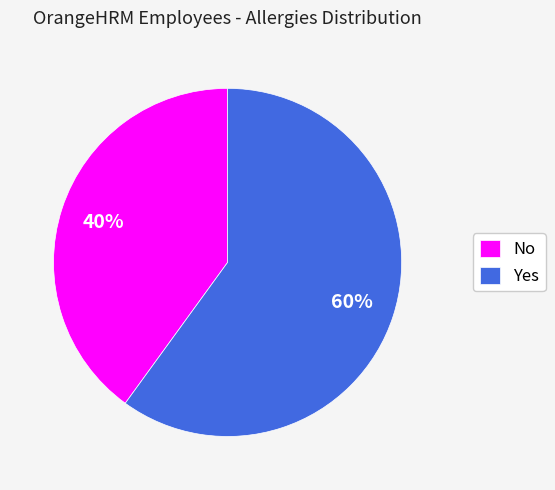

To the nearest percent, what is the difference between the Yes and No slice percentages?

20%